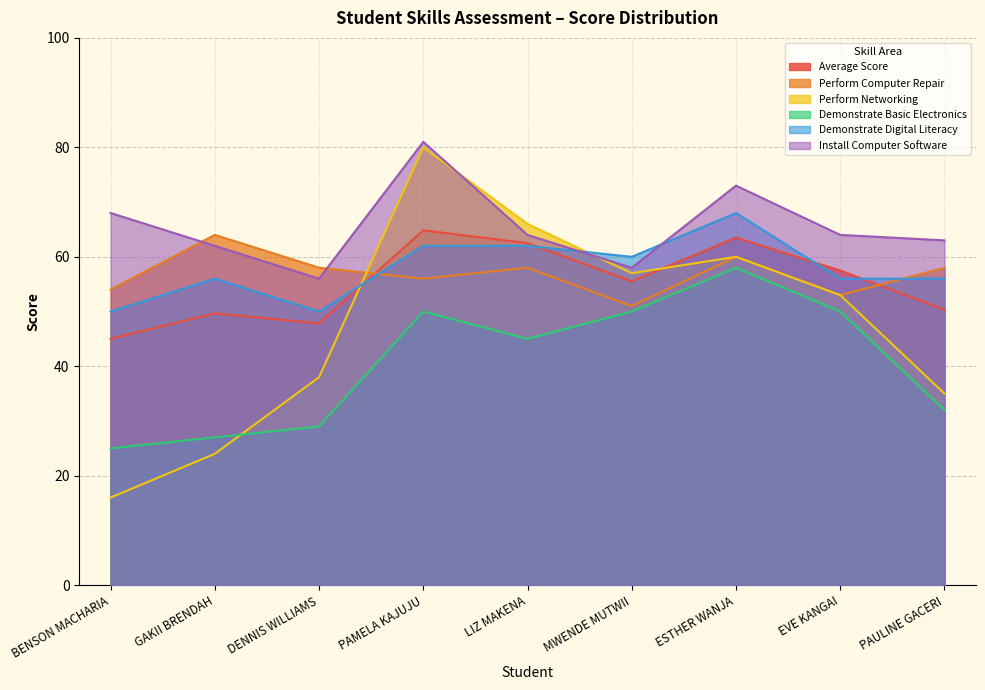

Rank the series at PAULINE GACERI from lowest to highest value.

Demonstrate Basic Electronics, Perform Networking, Average Score, Demonstrate Digital Literacy, Perform Computer Repair, Install Computer Software